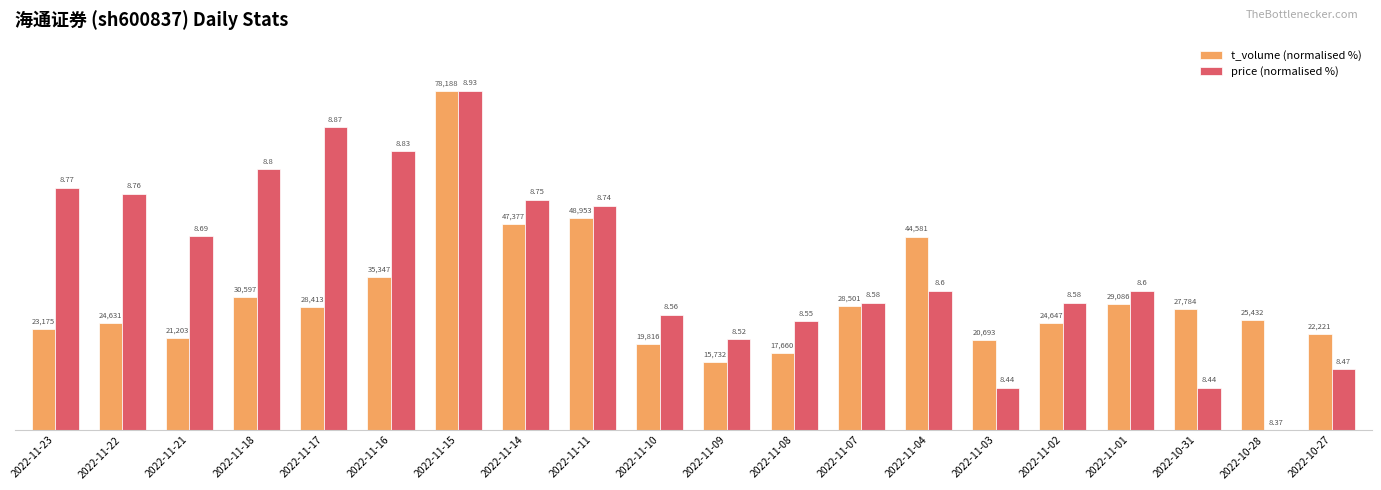

Does the chart contain stacked bars?

No